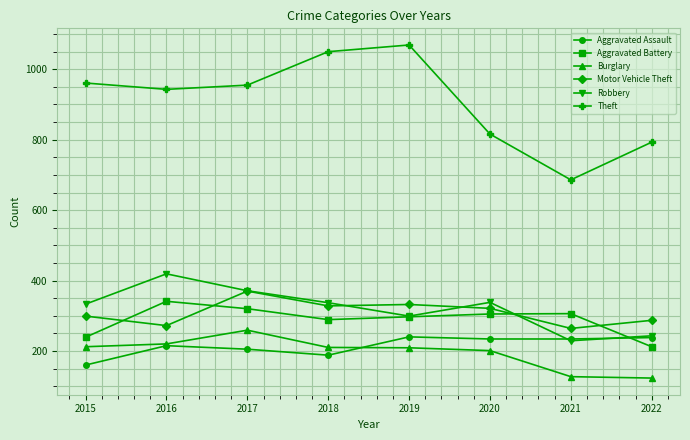

The value of Burglary at 2015 is 307. True or false?

False